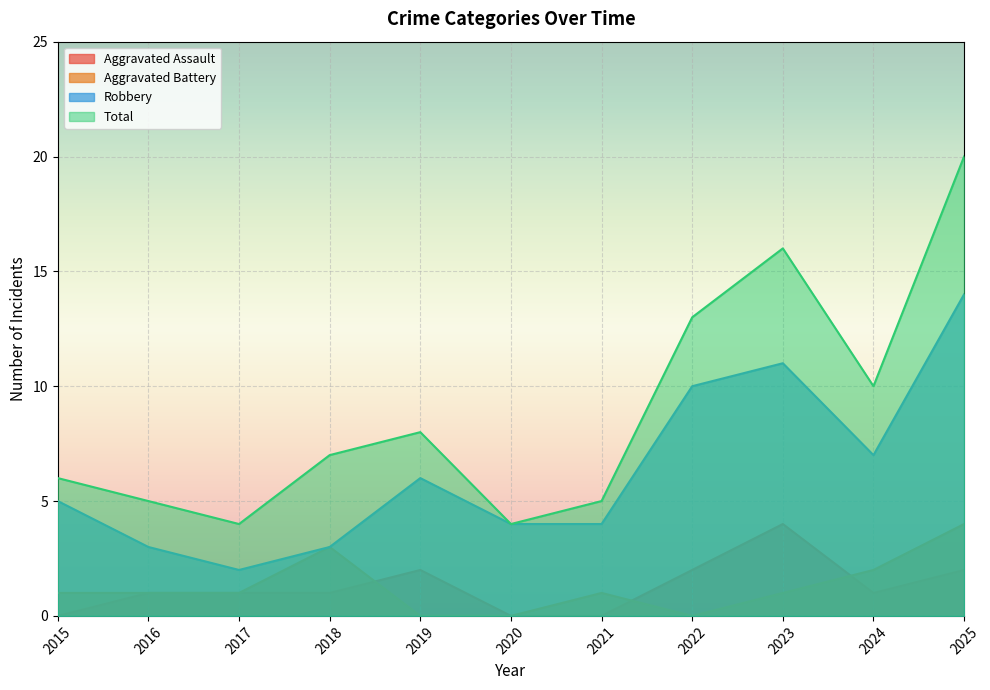

Rank the categories by Aggravated Battery value from lowest to highest.

2019, 2020, 2022, 2015, 2016, 2017, 2021, 2023, 2024, 2018, 2025